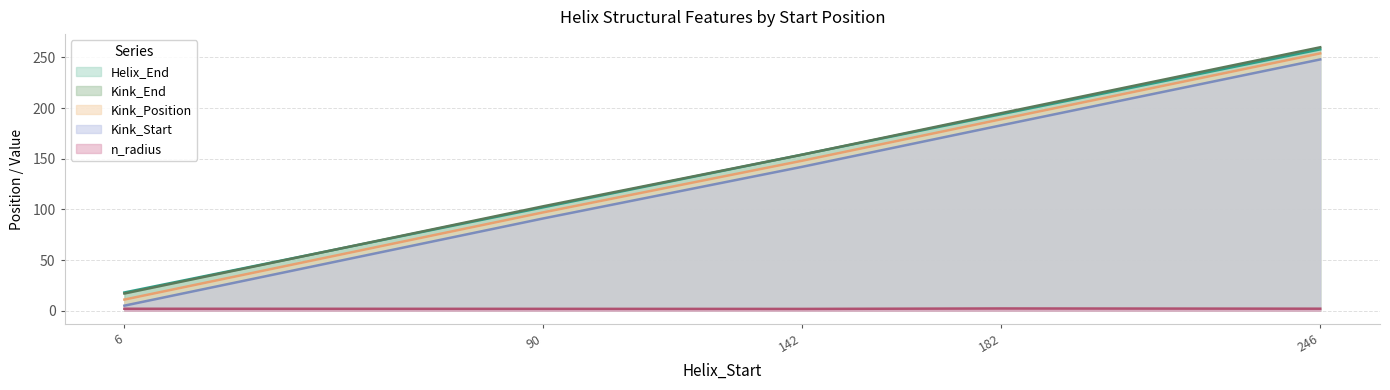

Rank the categories by Kink_Start value from highest to lowest.

246, 182, 142, 90, 6